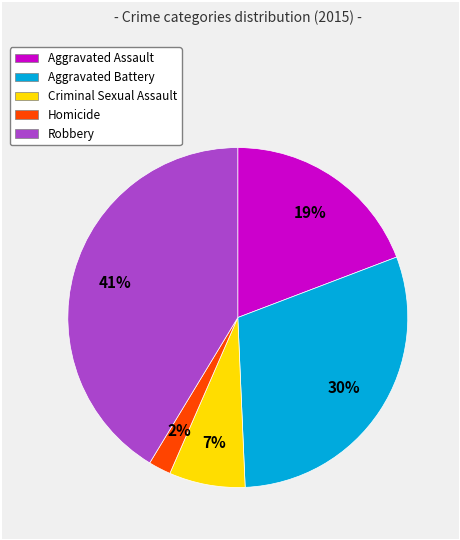

To the nearest percent, what portion does Homicide represent?

2%